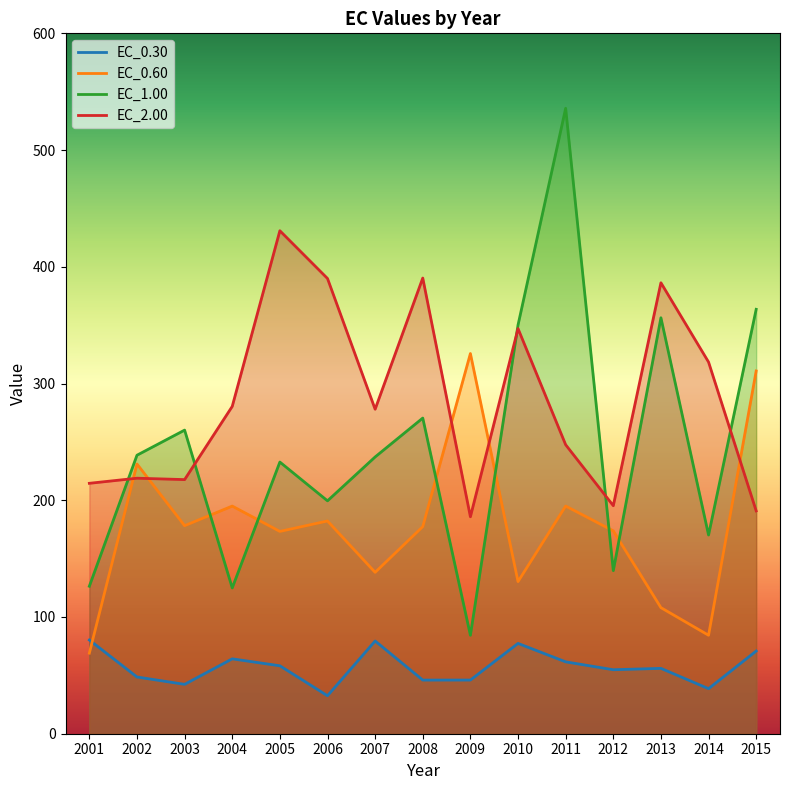

How many data points in EC_0.60 are above 177?

8